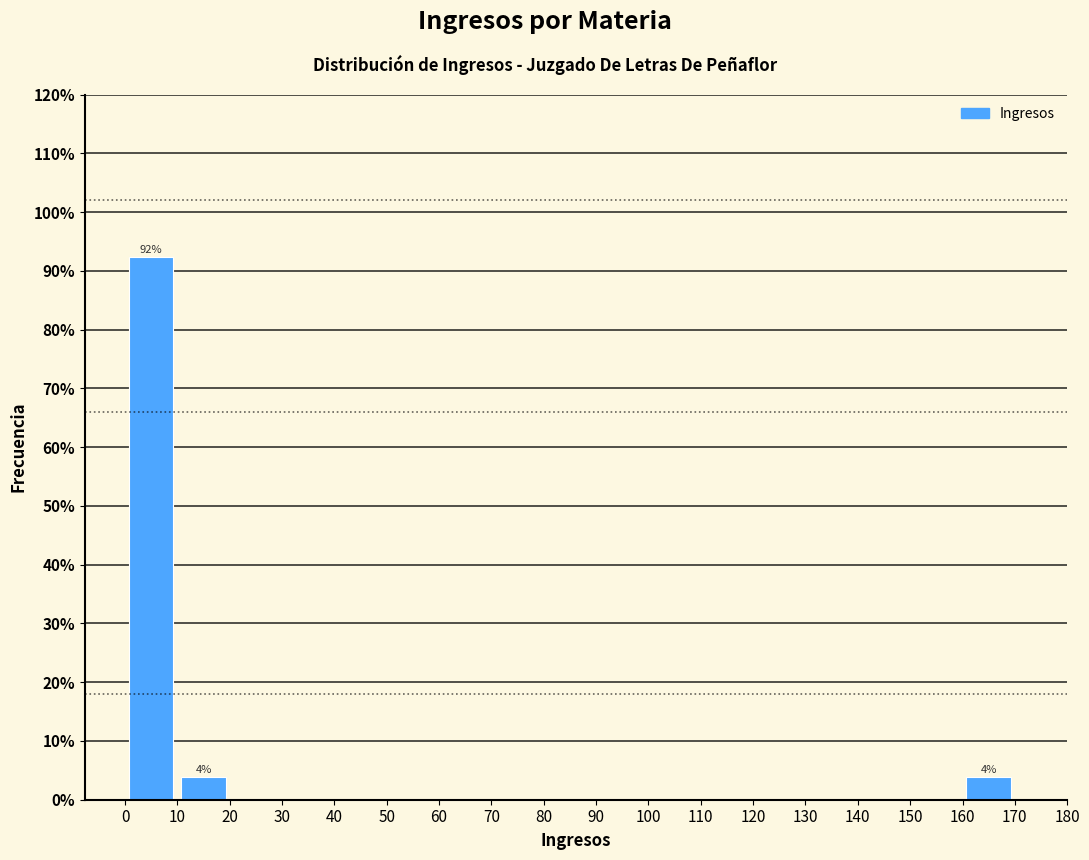

Over which range of the x-axis is the bar tallest?

0 to 10